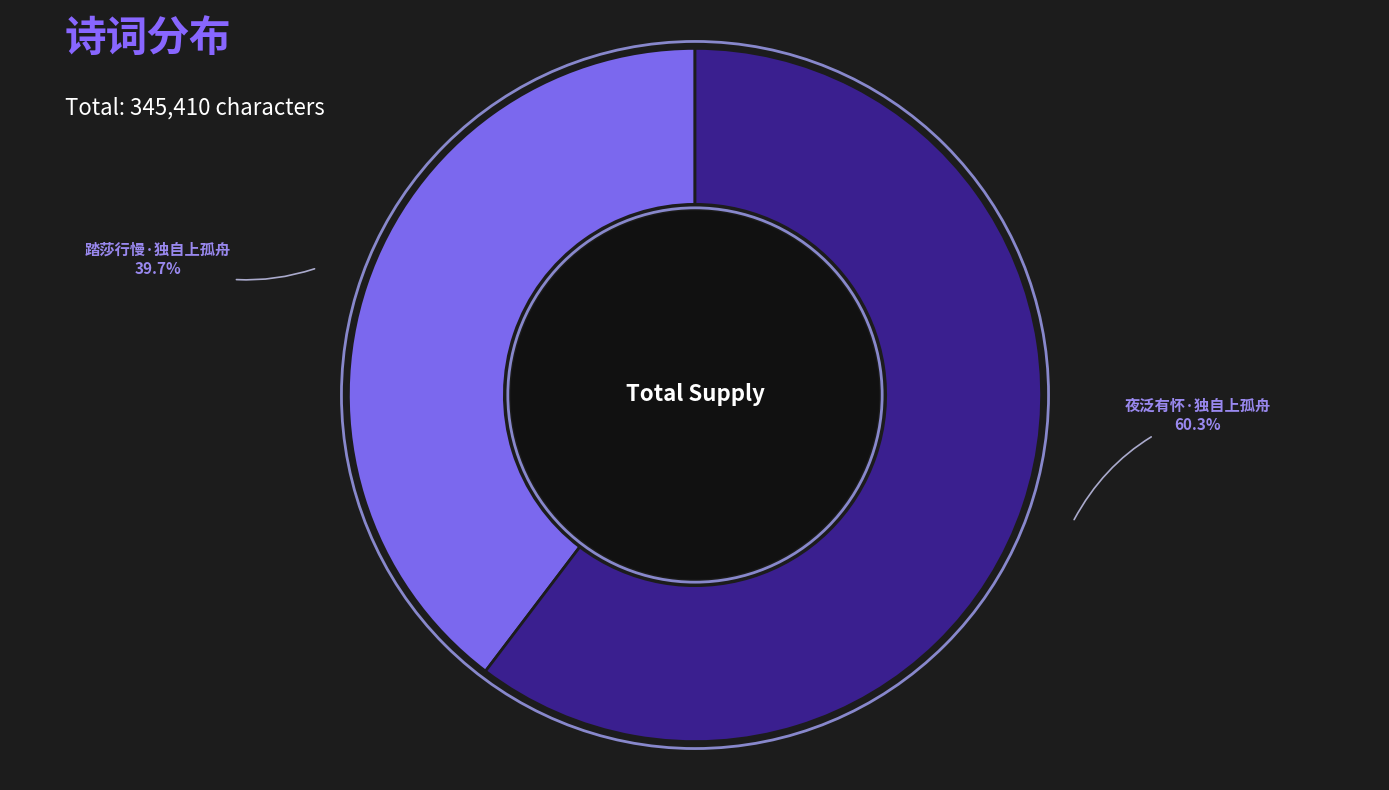

Is it true that 踏莎行慢·独自上孤舟 is 32% of the pie?

False